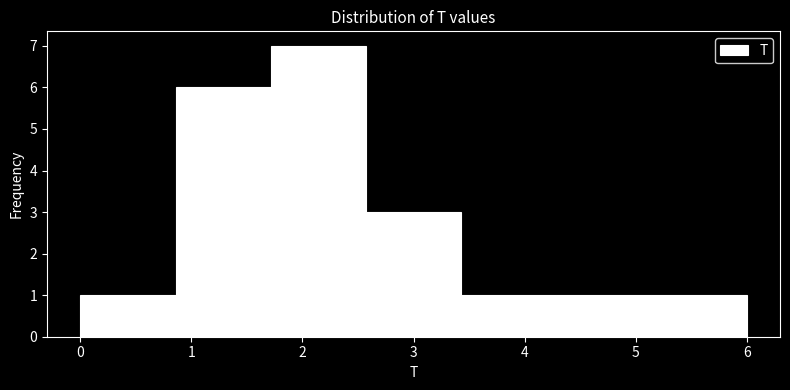

What is the height of the bar covering 1.7 to 2.6 on the x-axis? Neither the bar edges nor the heights are printed on the chart, so give them approximately, as read against the axes.

7